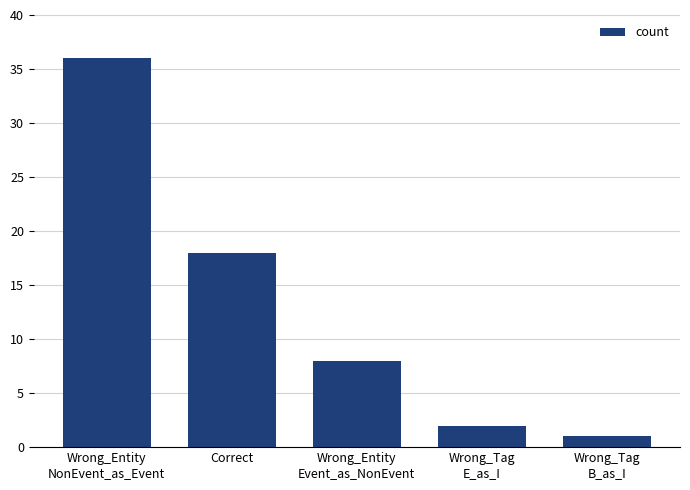

Rank the categories by value from lowest to highest.

Wrong_Tag
B_as_I, Wrong_Tag
E_as_I, Wrong_Entity
Event_as_NonEvent, Correct, Wrong_Entity
NonEvent_as_Event